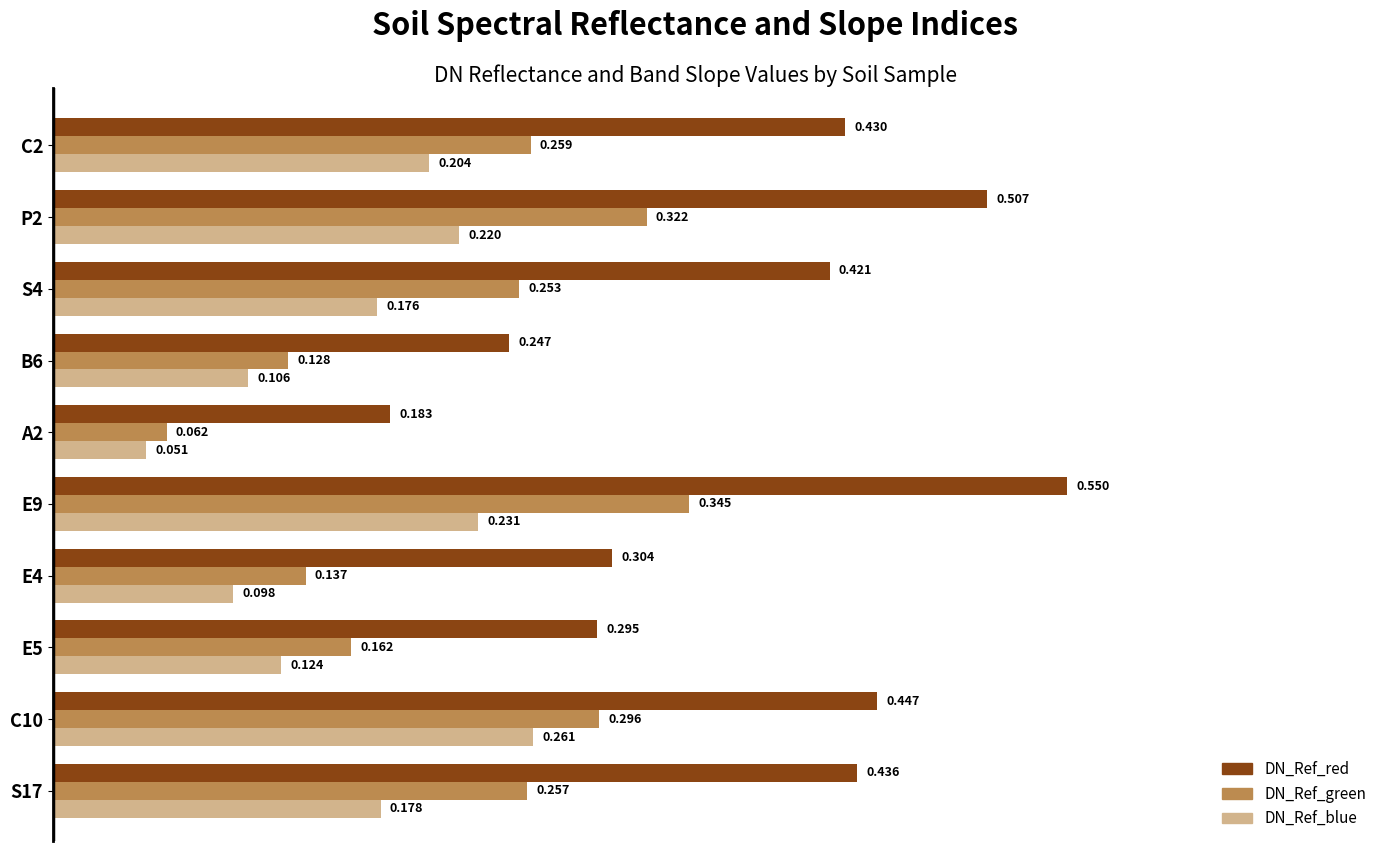

Is the value of DN_Ref_blue at E4 greater than the value of DN_Ref_red at E5?

No